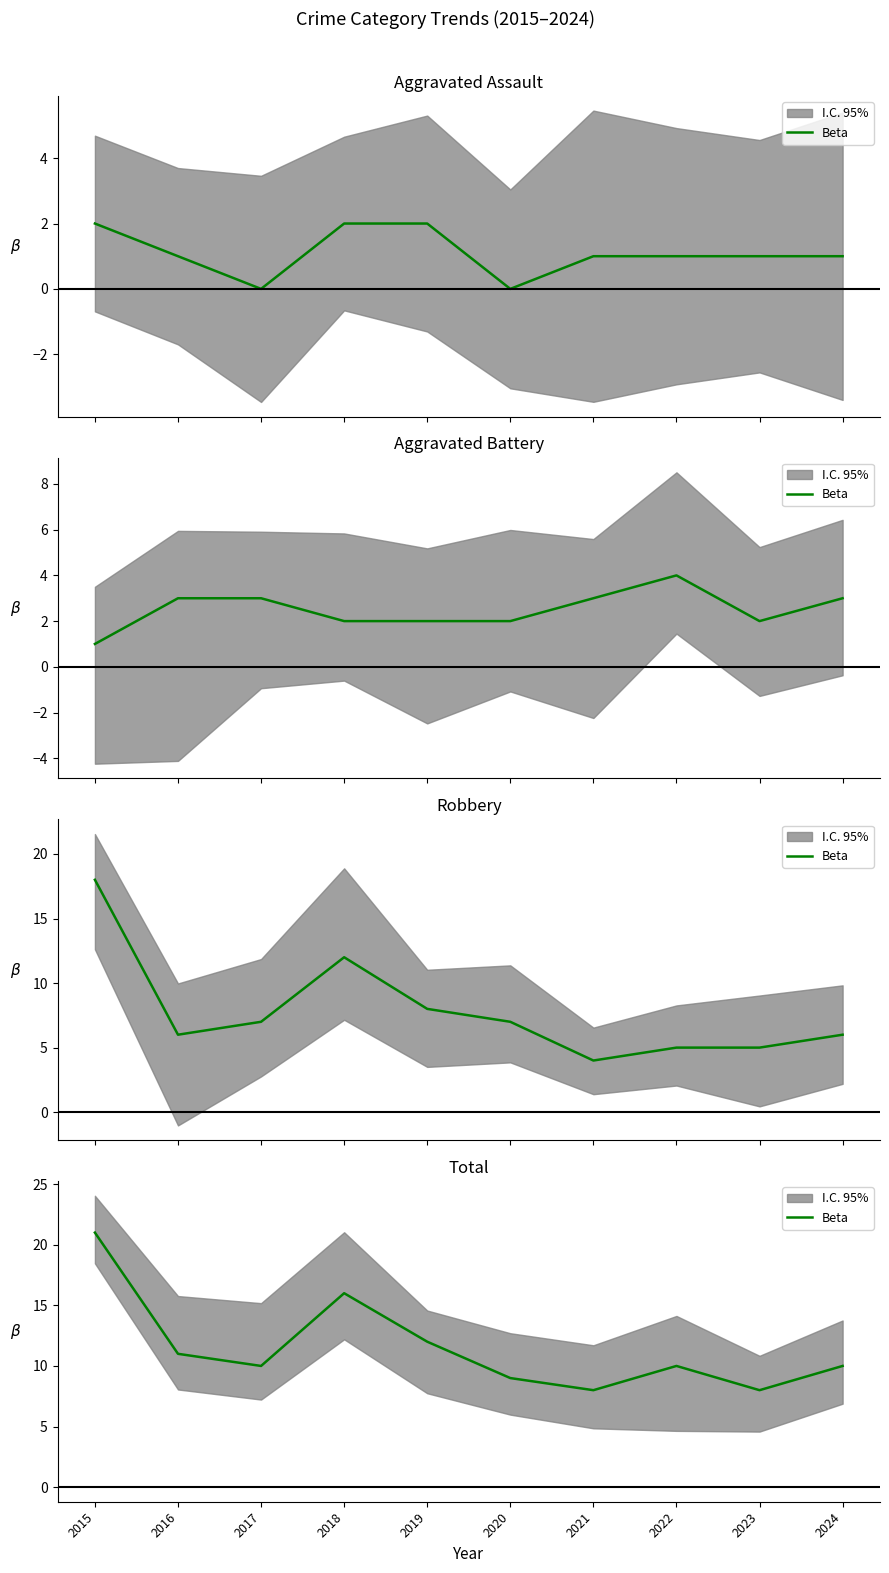

Which label corresponds to the smallest value in the chart?

2021